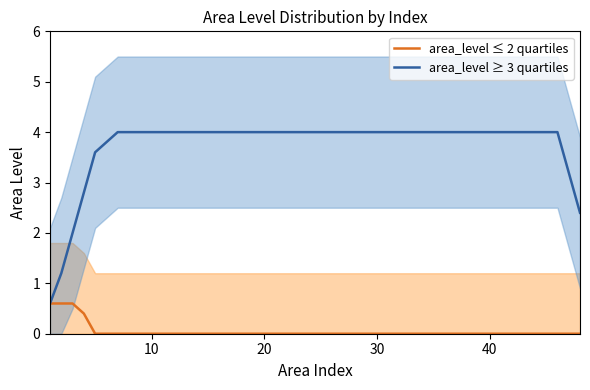

How many lines are shown in the chart?

6